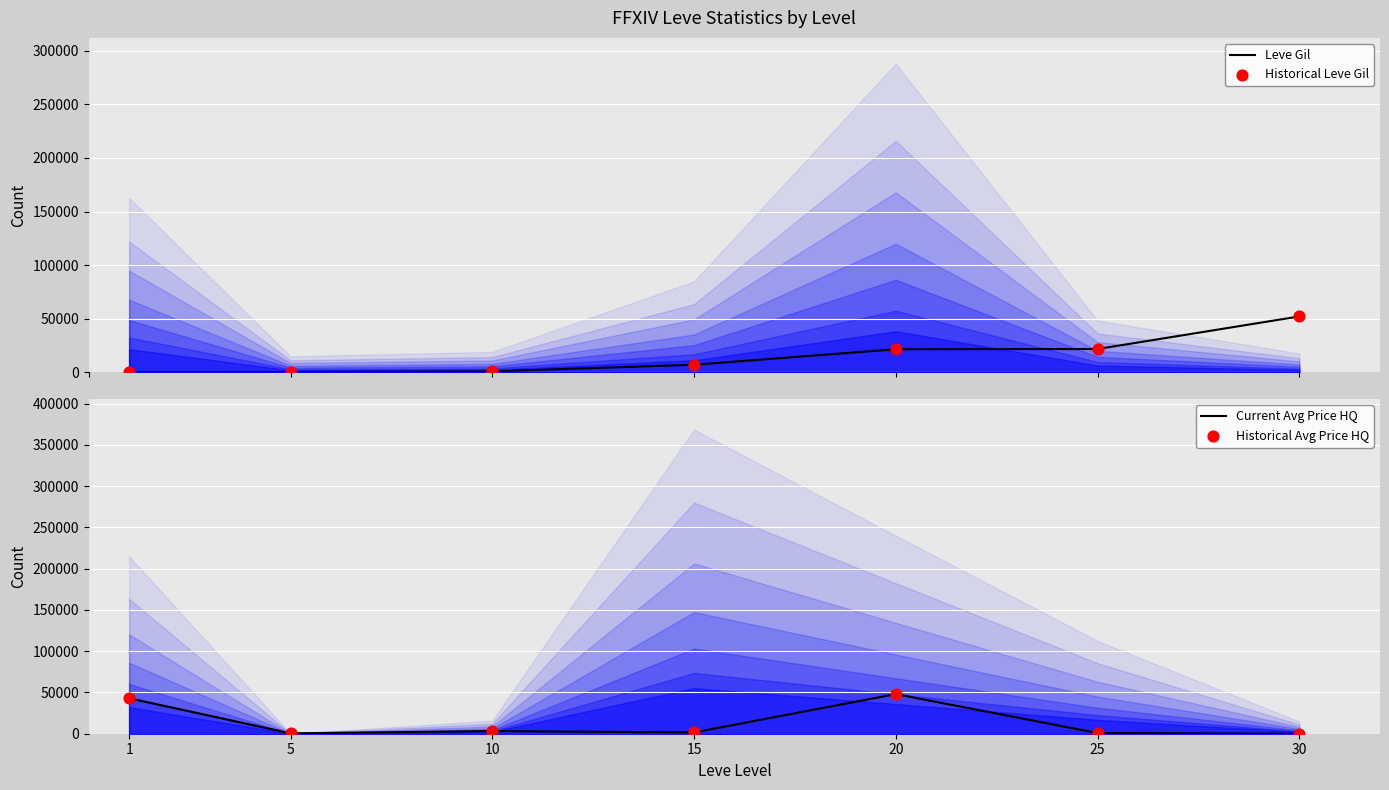

Which series contains the highest Y value?

Leve Gil